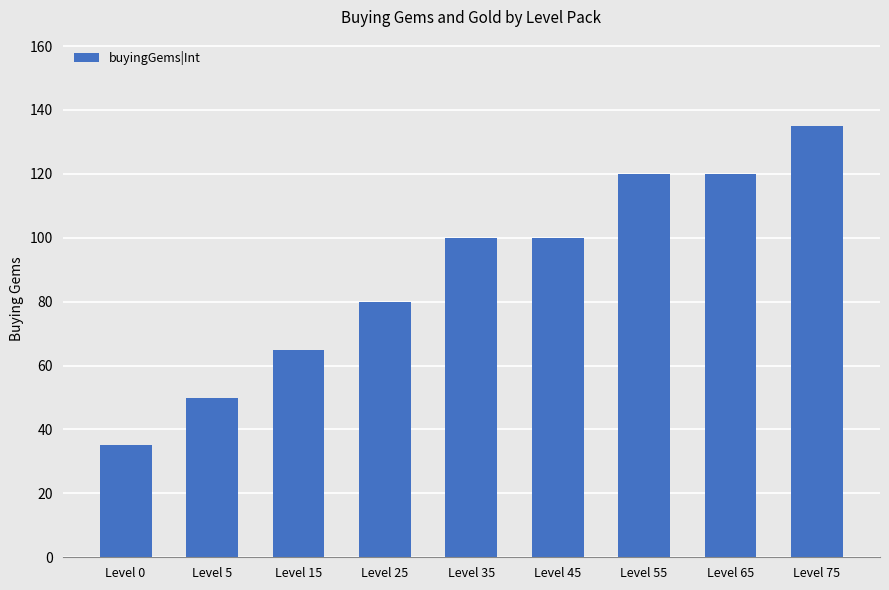

What is the greatest value displayed?

135